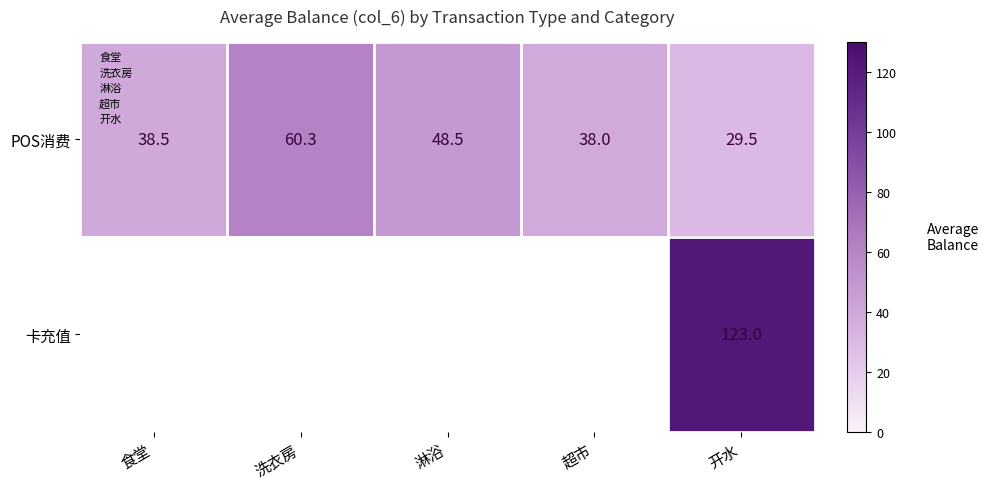

Which series changed the most between 洗衣房 and 淋浴?

POS消费